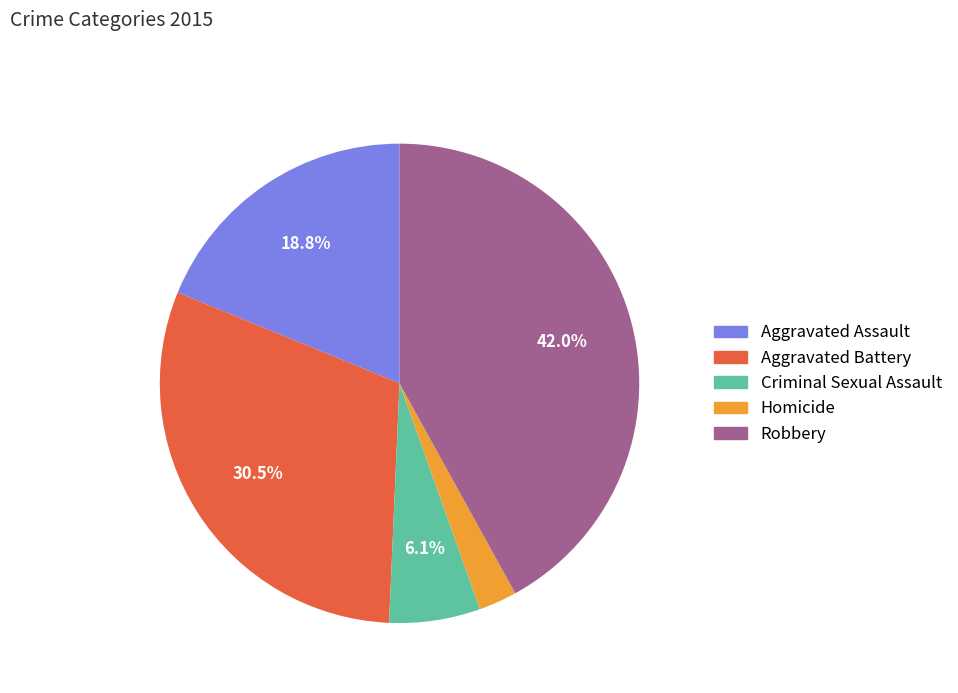

Between Criminal Sexual Assault and Aggravated Battery, which is larger?

Aggravated Battery